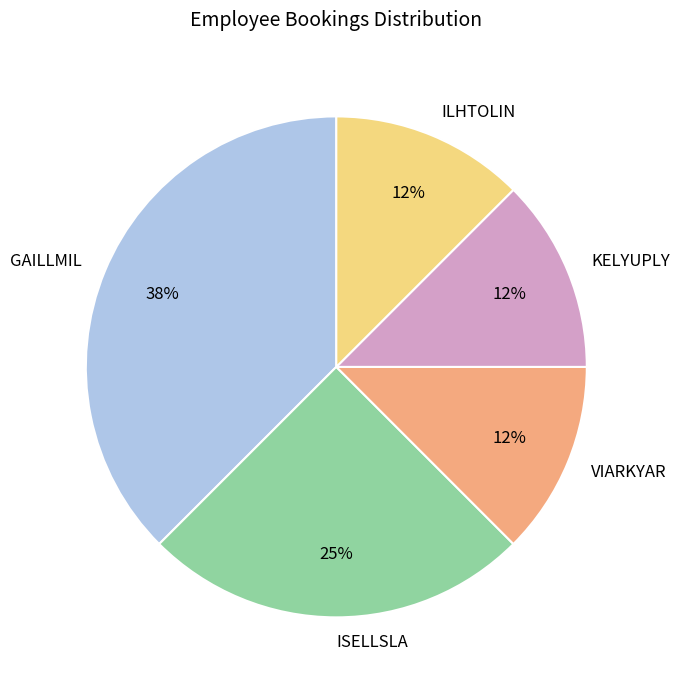

The ILHTOLIN slice represents 1% of the pie. True or false?

False